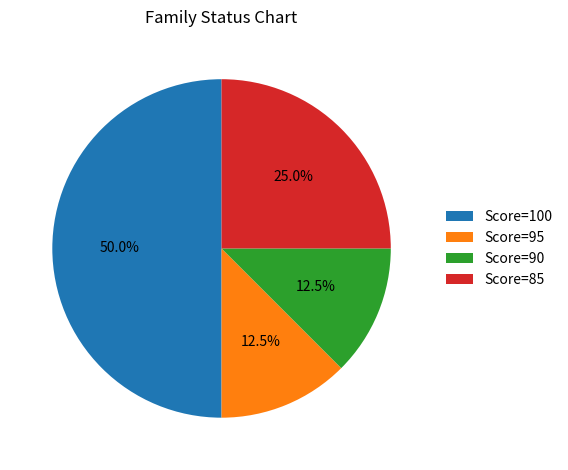

Which category has the biggest portion of the pie?

Score=100